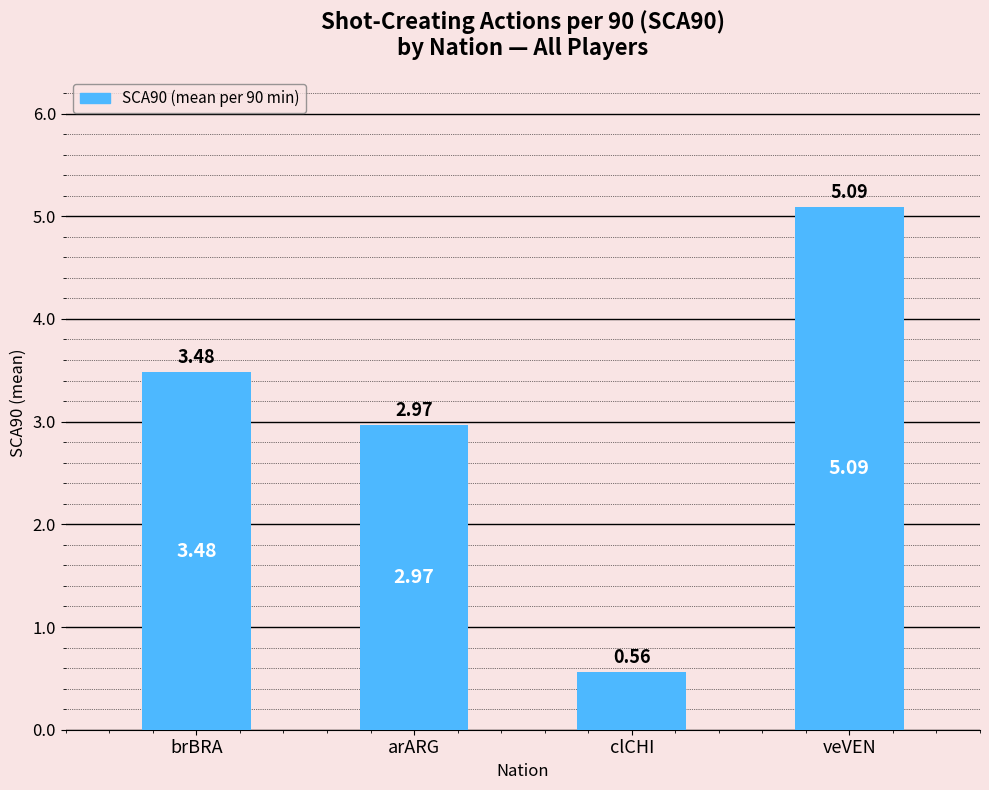

What is the difference between the values at brBRA and arARG?

0.5